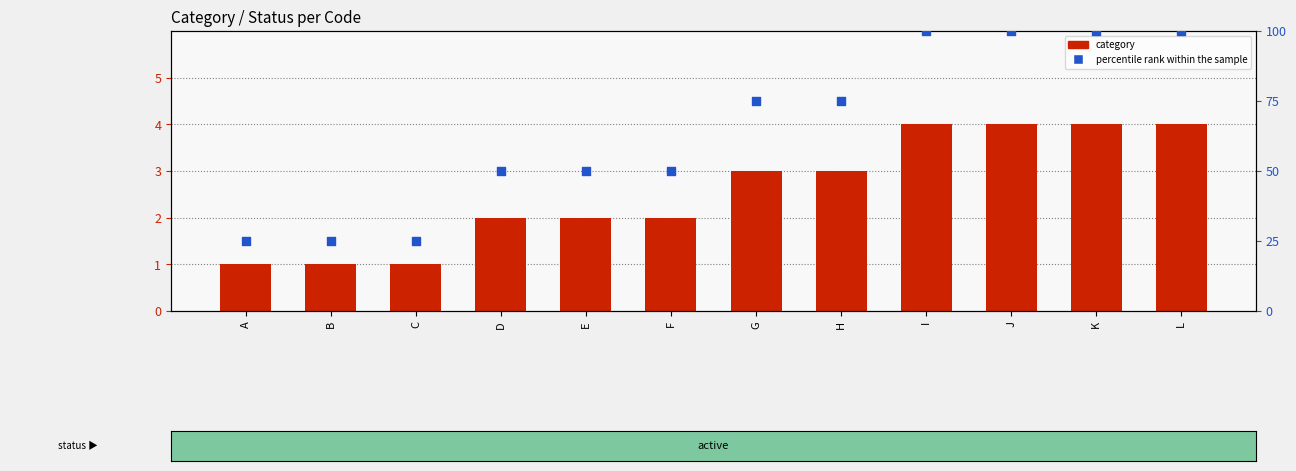

Is the value of percentile rank within the sample at G greater than the value of category at B?

Yes